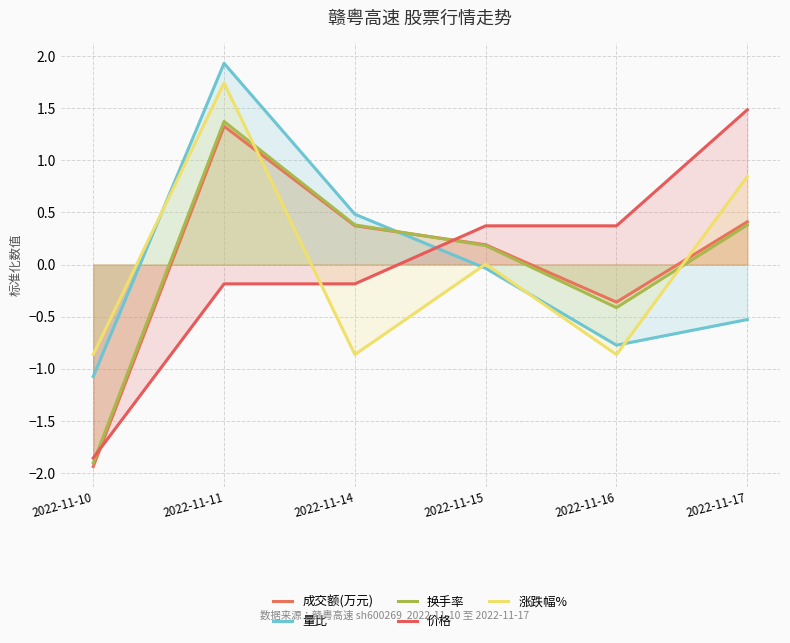

Reading right to left, list all the values displayed in this chart.

成交额(万元): 2022-11-17=0.4	2022-11-16=-0.4	2022-11-15=0.2	2022-11-14=0.4	2022-11-11=1.3	2022-11-10=-1.9
量比: 2022-11-17=-0.5	2022-11-16=-0.8	2022-11-15=-0.0	2022-11-14=0.5	2022-11-11=1.9	2022-11-10=-1.1
换手率: 2022-11-17=0.4	2022-11-16=-0.4	2022-11-15=0.2	2022-11-14=0.4	2022-11-11=1.4	2022-11-10=-1.9
价格: 2022-11-17=1.5	2022-11-16=0.4	2022-11-15=0.4	2022-11-14=-0.2	2022-11-11=-0.2	2022-11-10=-1.9
涨跌幅%: 2022-11-17=0.8	2022-11-16=-0.9	2022-11-15=0.0	2022-11-14=-0.9	2022-11-11=1.7	2022-11-10=-0.9